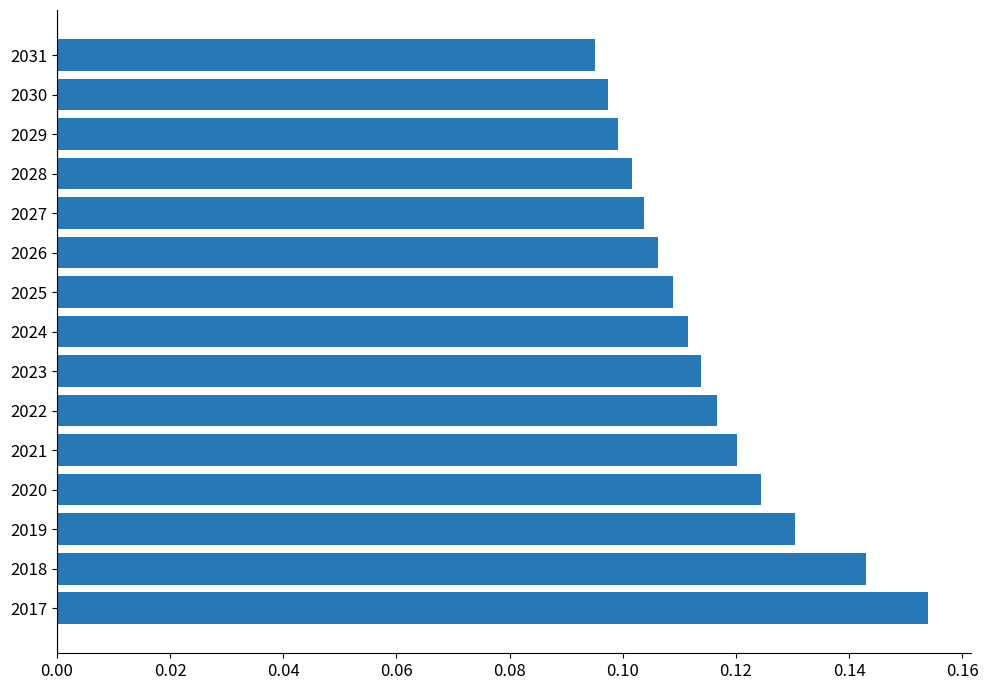

The chart shows a value of 0.1 at 2019. True or false?

True